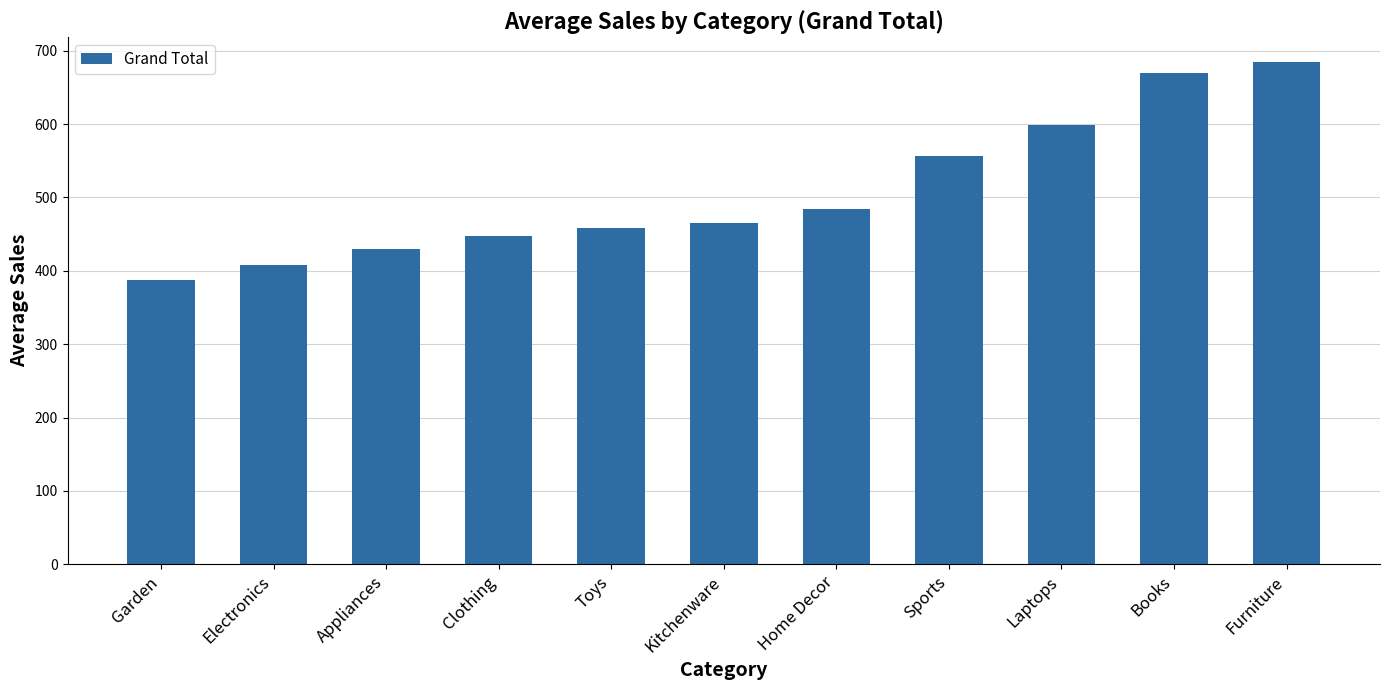

At which label does the data first exceed 464?

Kitchenware